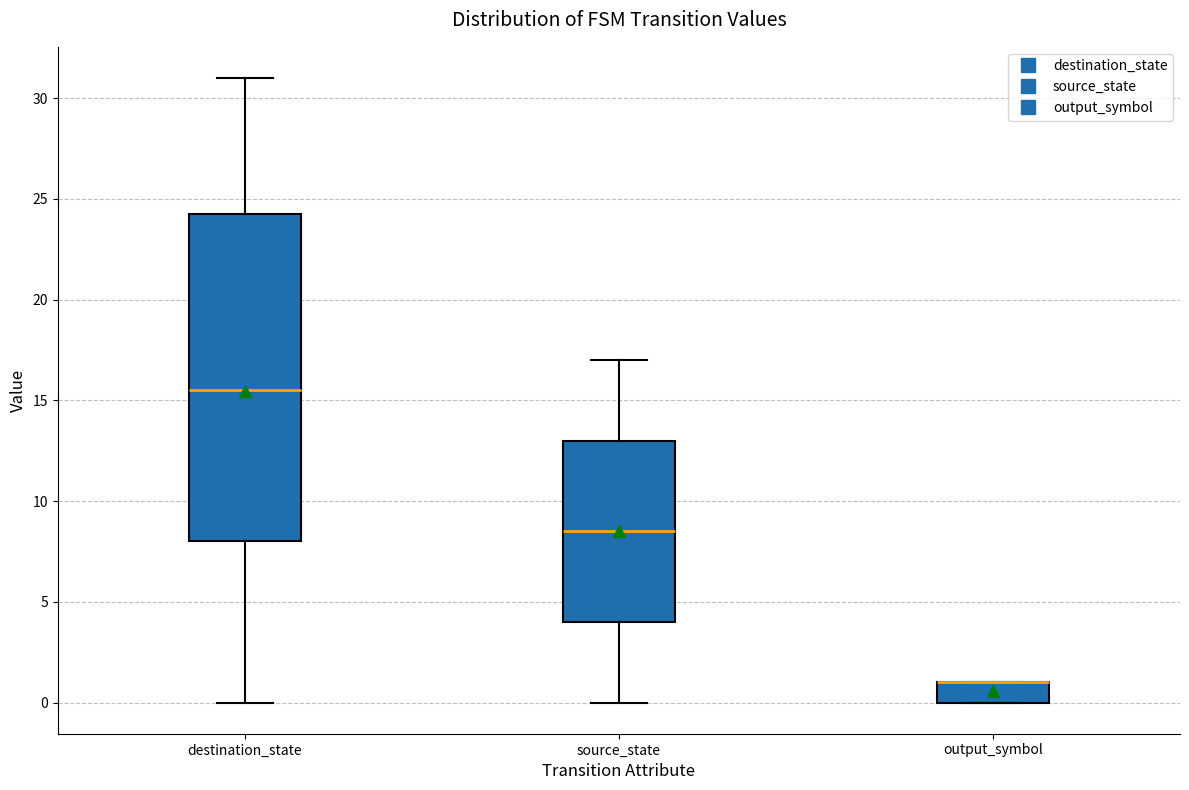

Reading left to right, transcribe this box plot: for each box, give where its median line is, the range the box spans, and where its two whiskers end, as read against the y-axis. The values are not printed on the chart, so give them approximately, as read against the axis.

destination_state: median 15.5, box 8.0 to 24.5, whiskers 0.0 to 31.0
source_state: median 8.5, box 4.0 to 13.0, whiskers 0.0 to 17.0
output_symbol: median 1.0 (drawn on the box's upper edge), box 0.0 to 1.0, whiskers 0.0 to 1.0